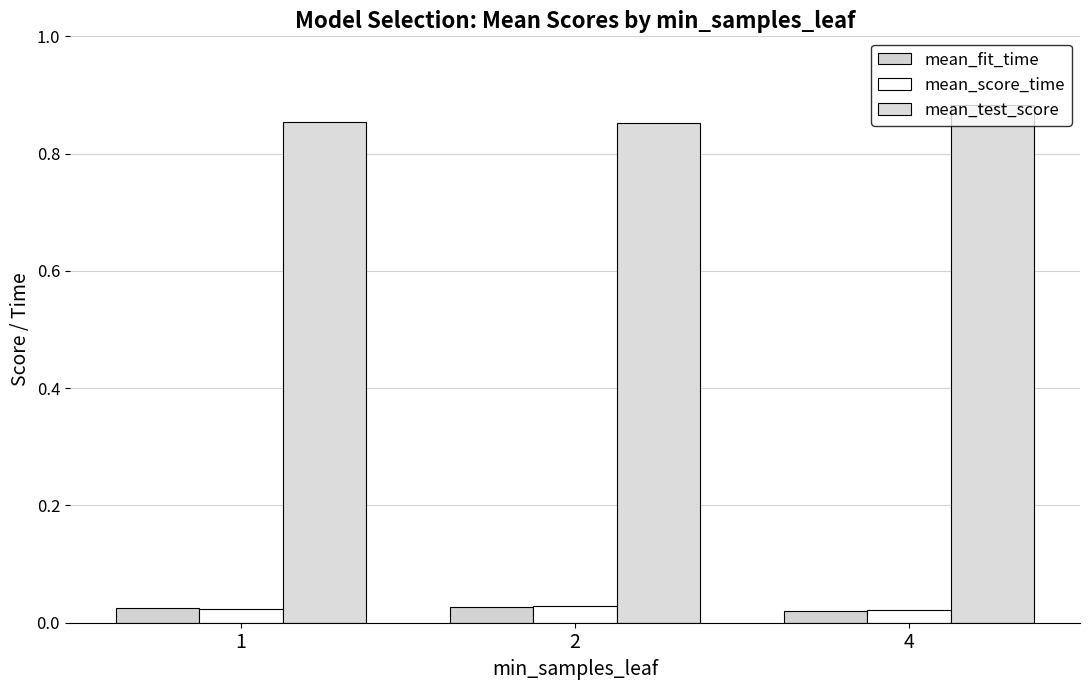

How many bars are there in each group?

3